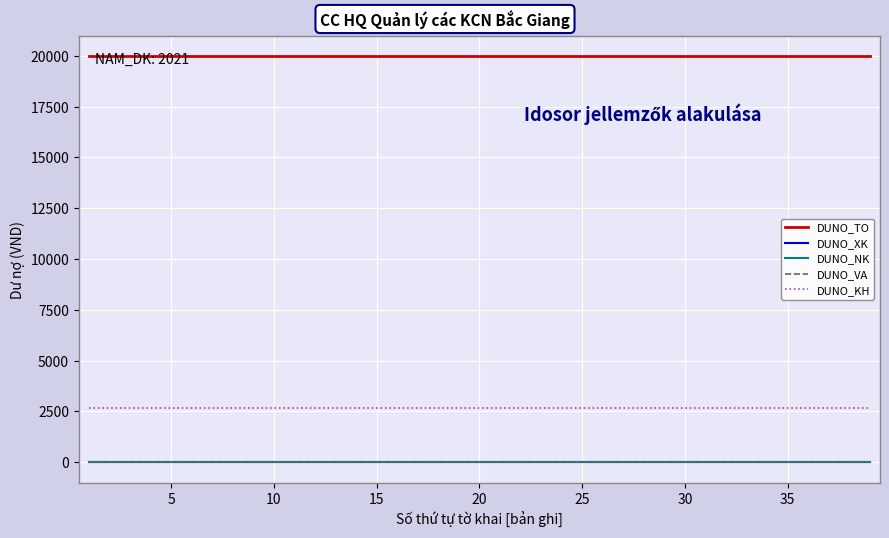

Does the chart display data point markers on the line(s)?

No